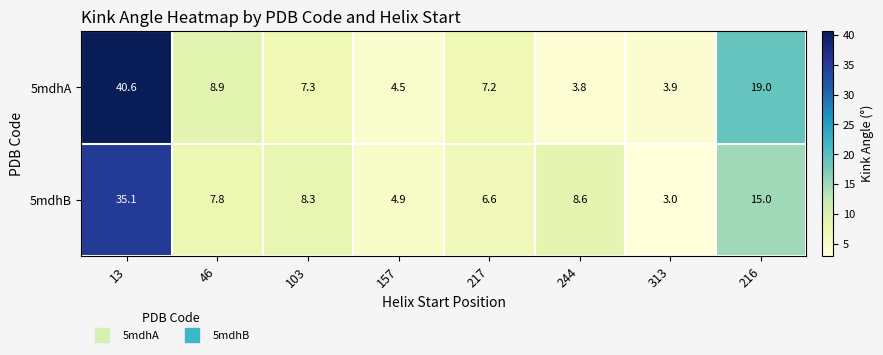

What is the sum of all 5mdhB values?

89.3